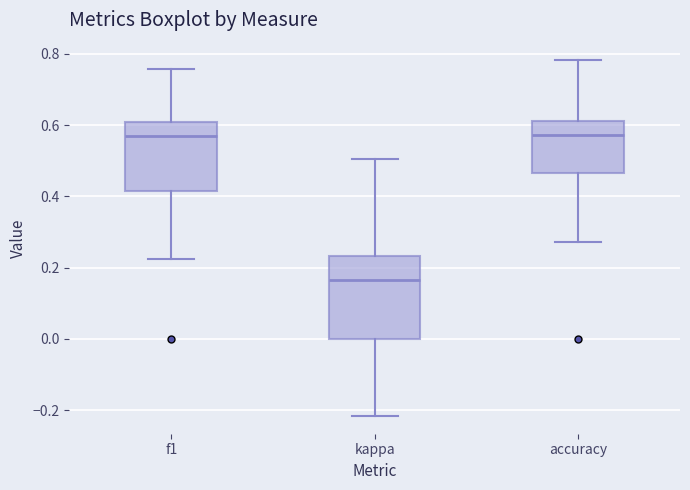

Where does the median line of the box for f1 sit on the y-axis? The values are not printed on the chart, so give them approximately, as read against the axis.

0.56